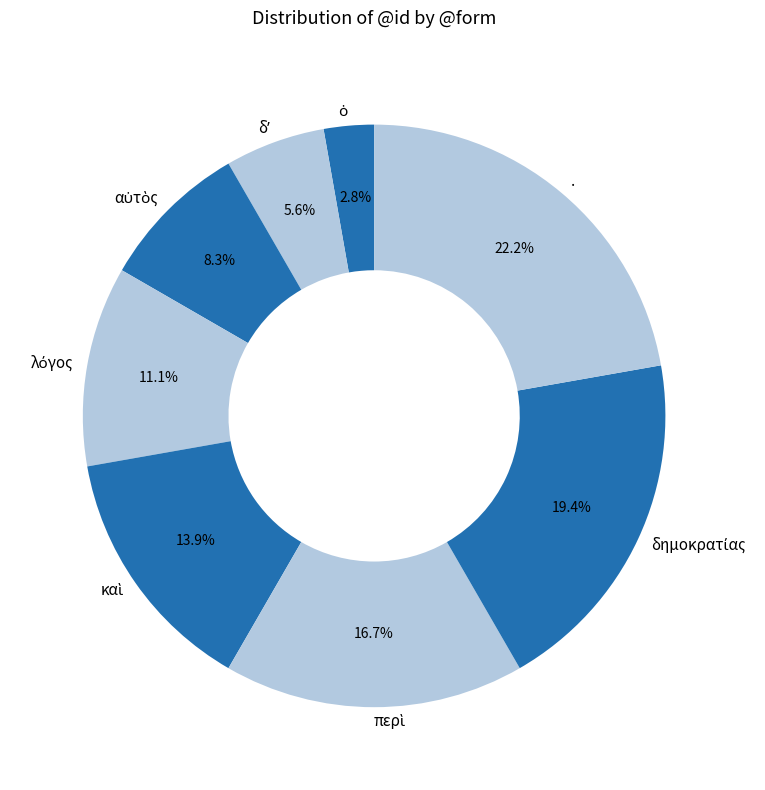

Is there any slice that represents more than half of the pie?

No